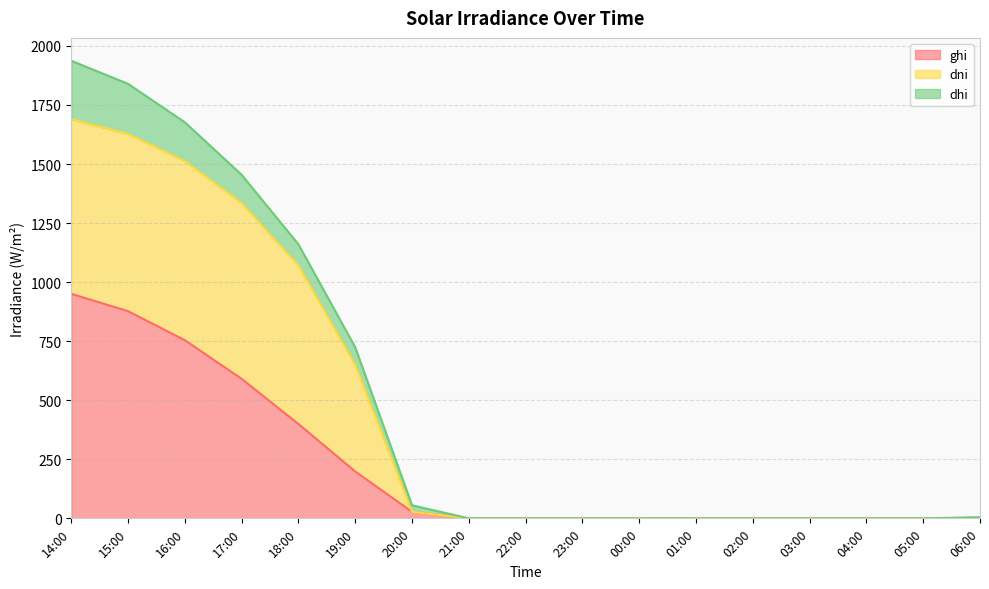

Which series has the largest total across all categories?

dni